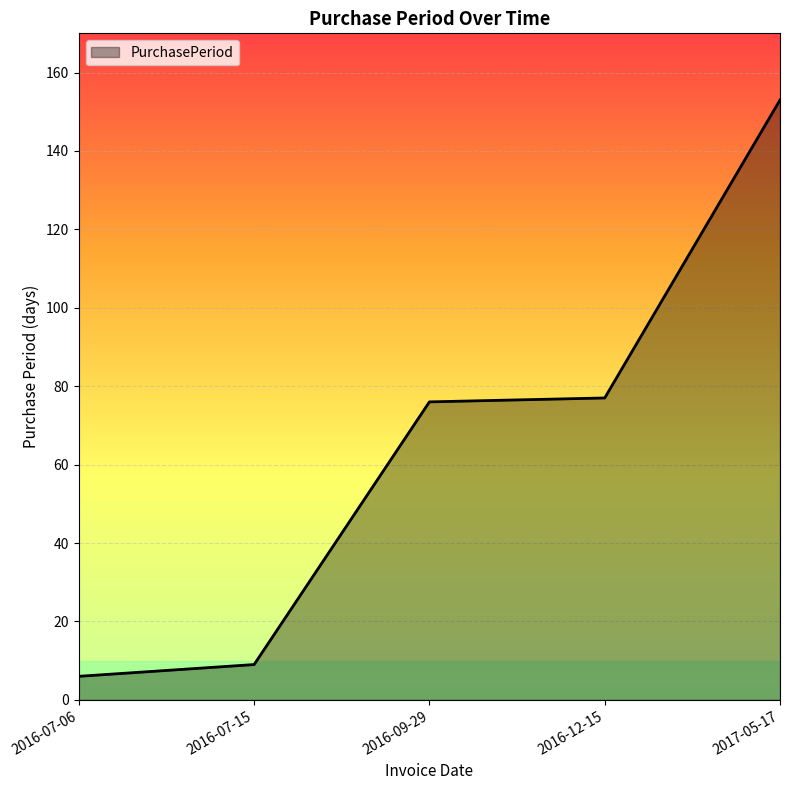

What is the difference between the maximum and second lowest values?

144